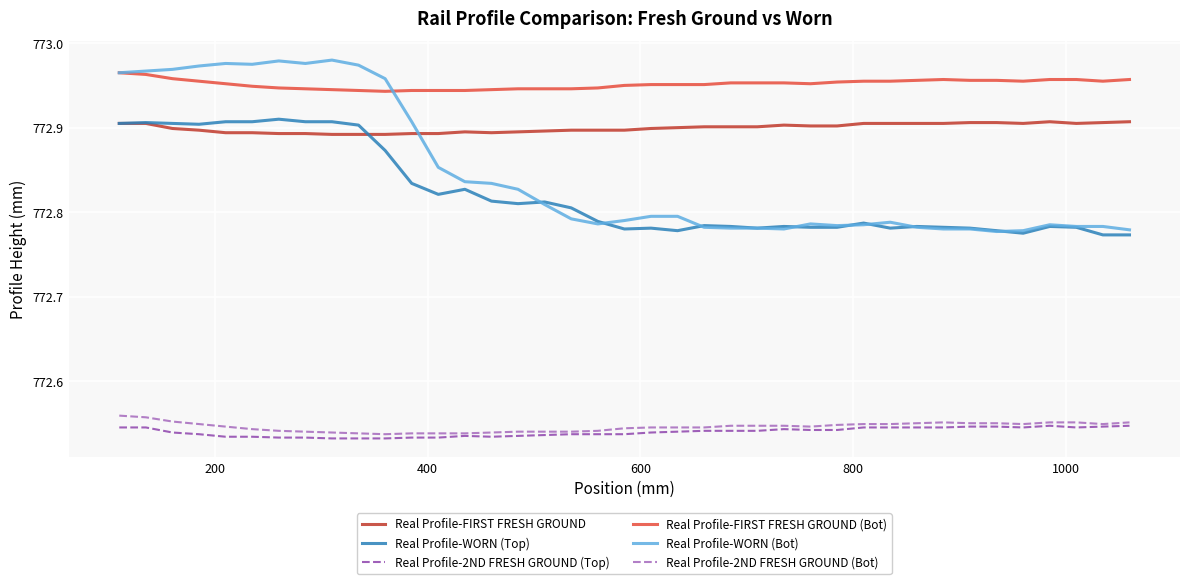

True or false: Real Profile-FIRST FRESH GROUND and Real Profile-2ND FRESH GROUND (Bot) intersect in this chart.

False